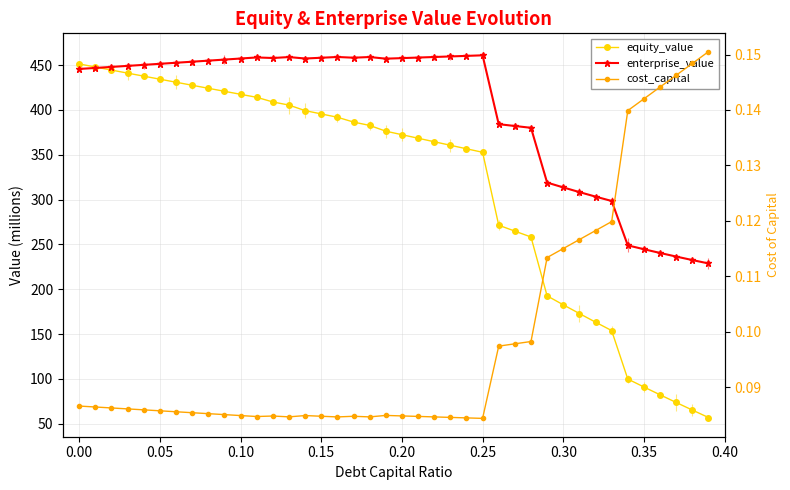

Which series has the largest total across all categories?

enterprise_value